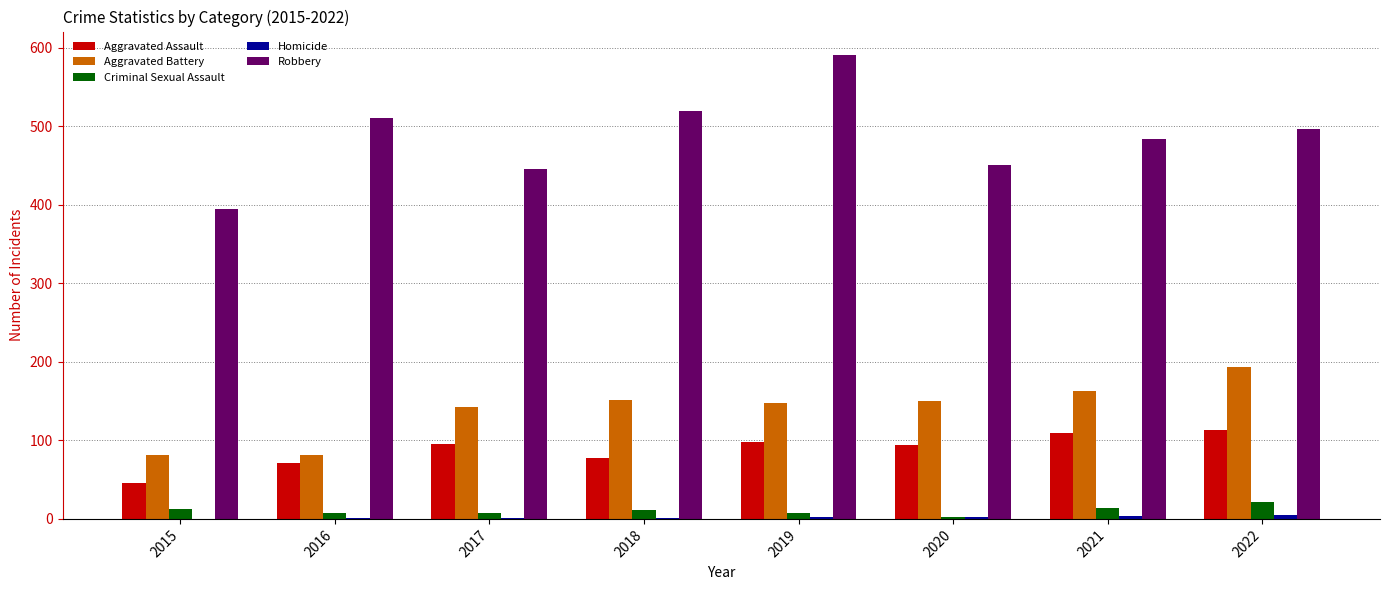

Where is Aggravated Battery nearest to the value 137?

2017